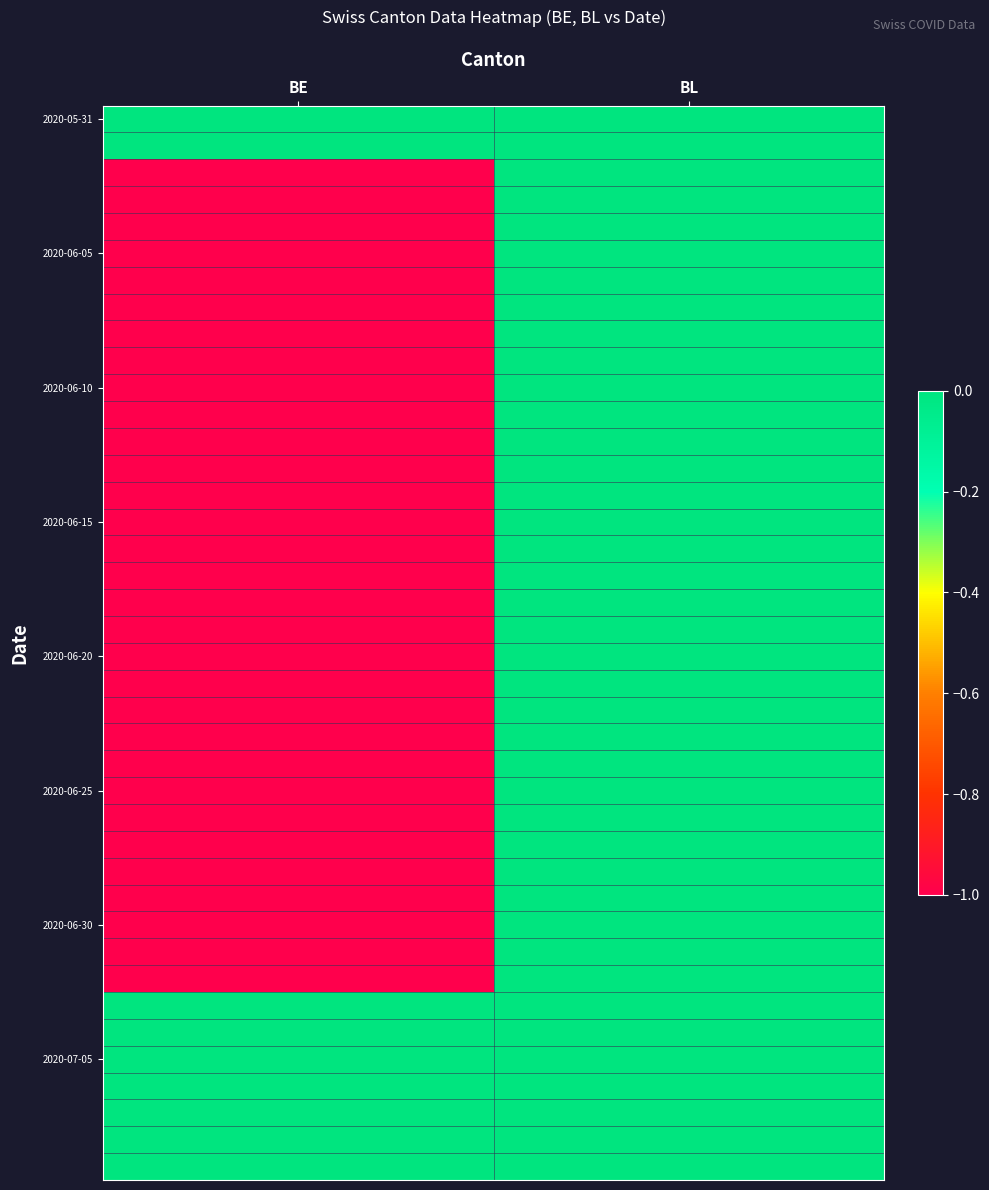

Which series has the largest total across all categories?

2020-05-31